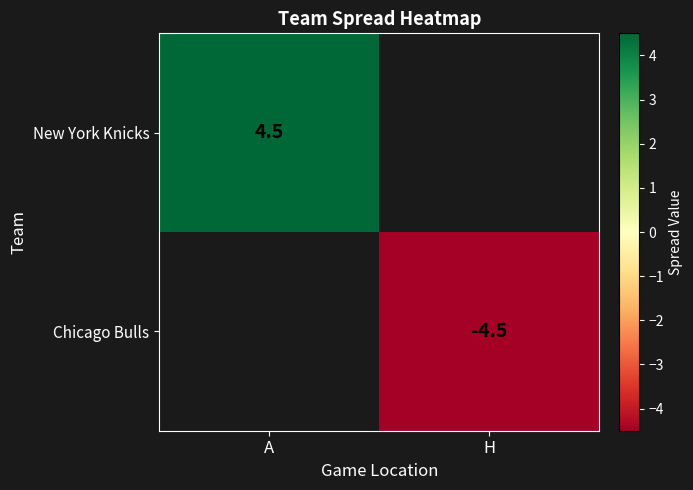

At how many categories does at least one series exceed 2?

1